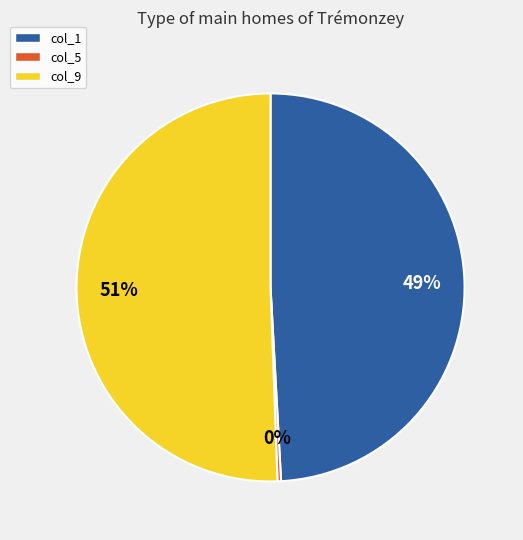

Is it true that col_9 is 51% of the pie?

True